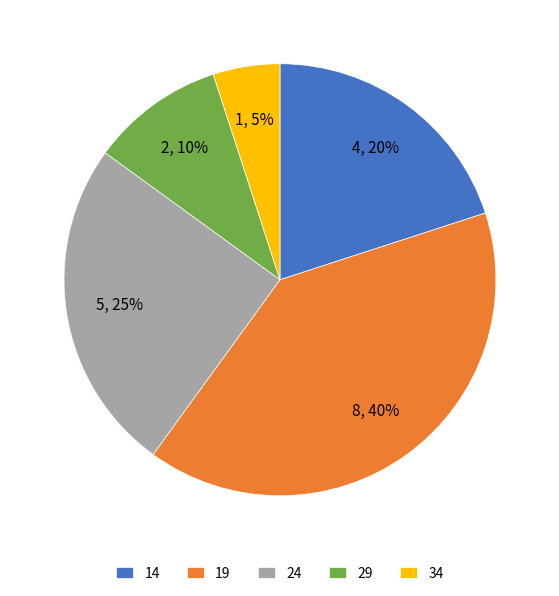

Combined, do 29 and 34 account for over 50%?

No